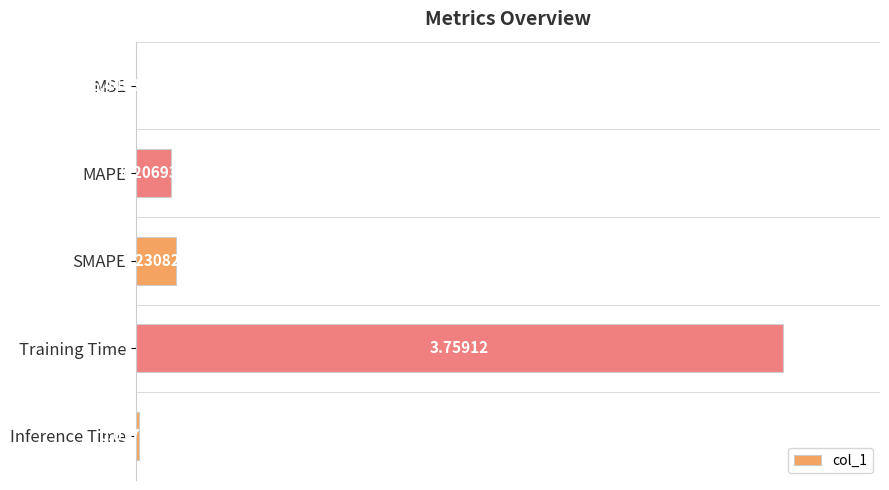

What is the sum of all values?

4.2